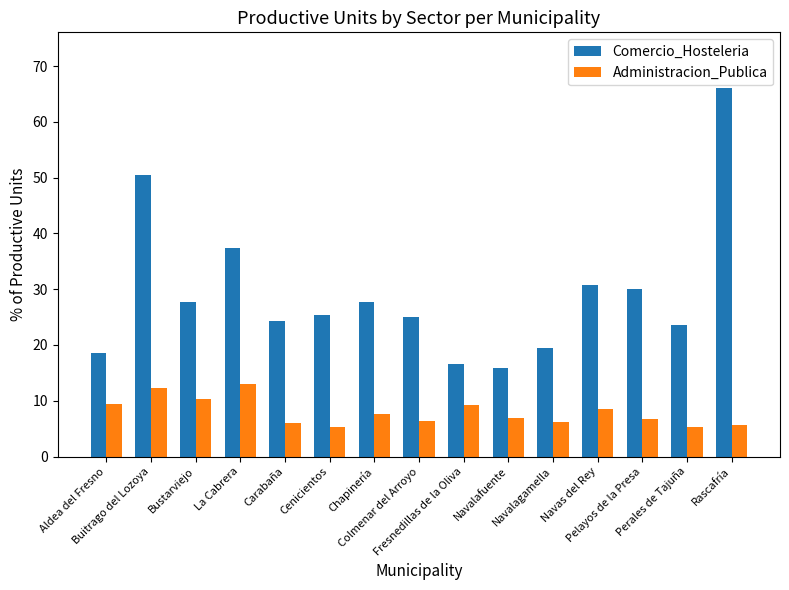

What are all the series names shown in the legend?

Comercio_Hosteleria, Administracion_Publica